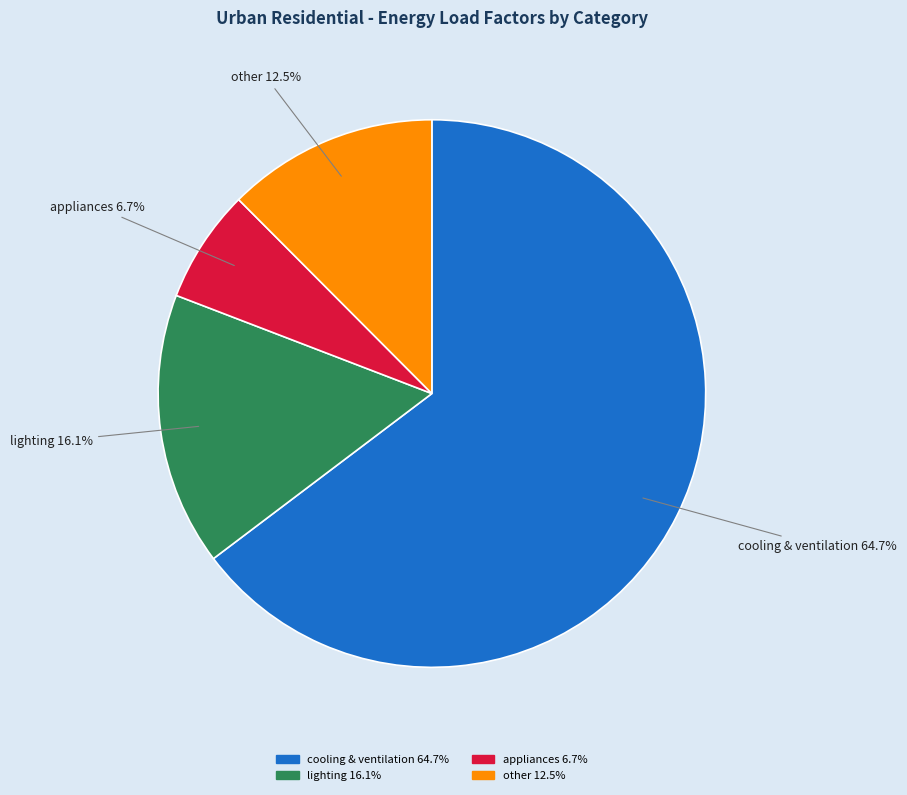

To the nearest percent, what portion does cooling & ventilation represent?

65%